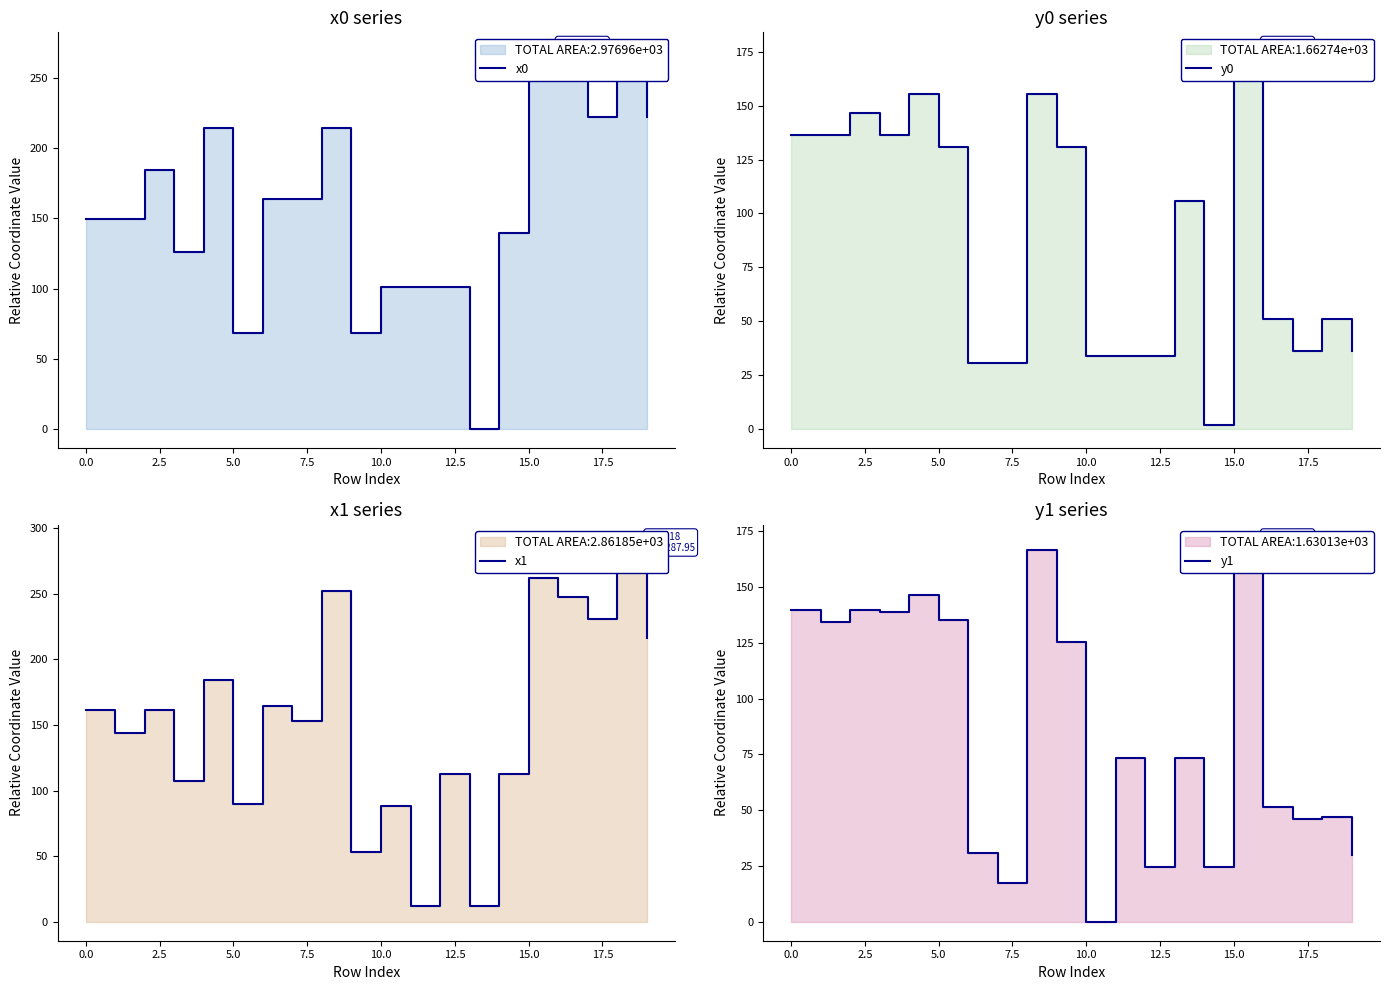

How many distinct data groups are displayed?

4